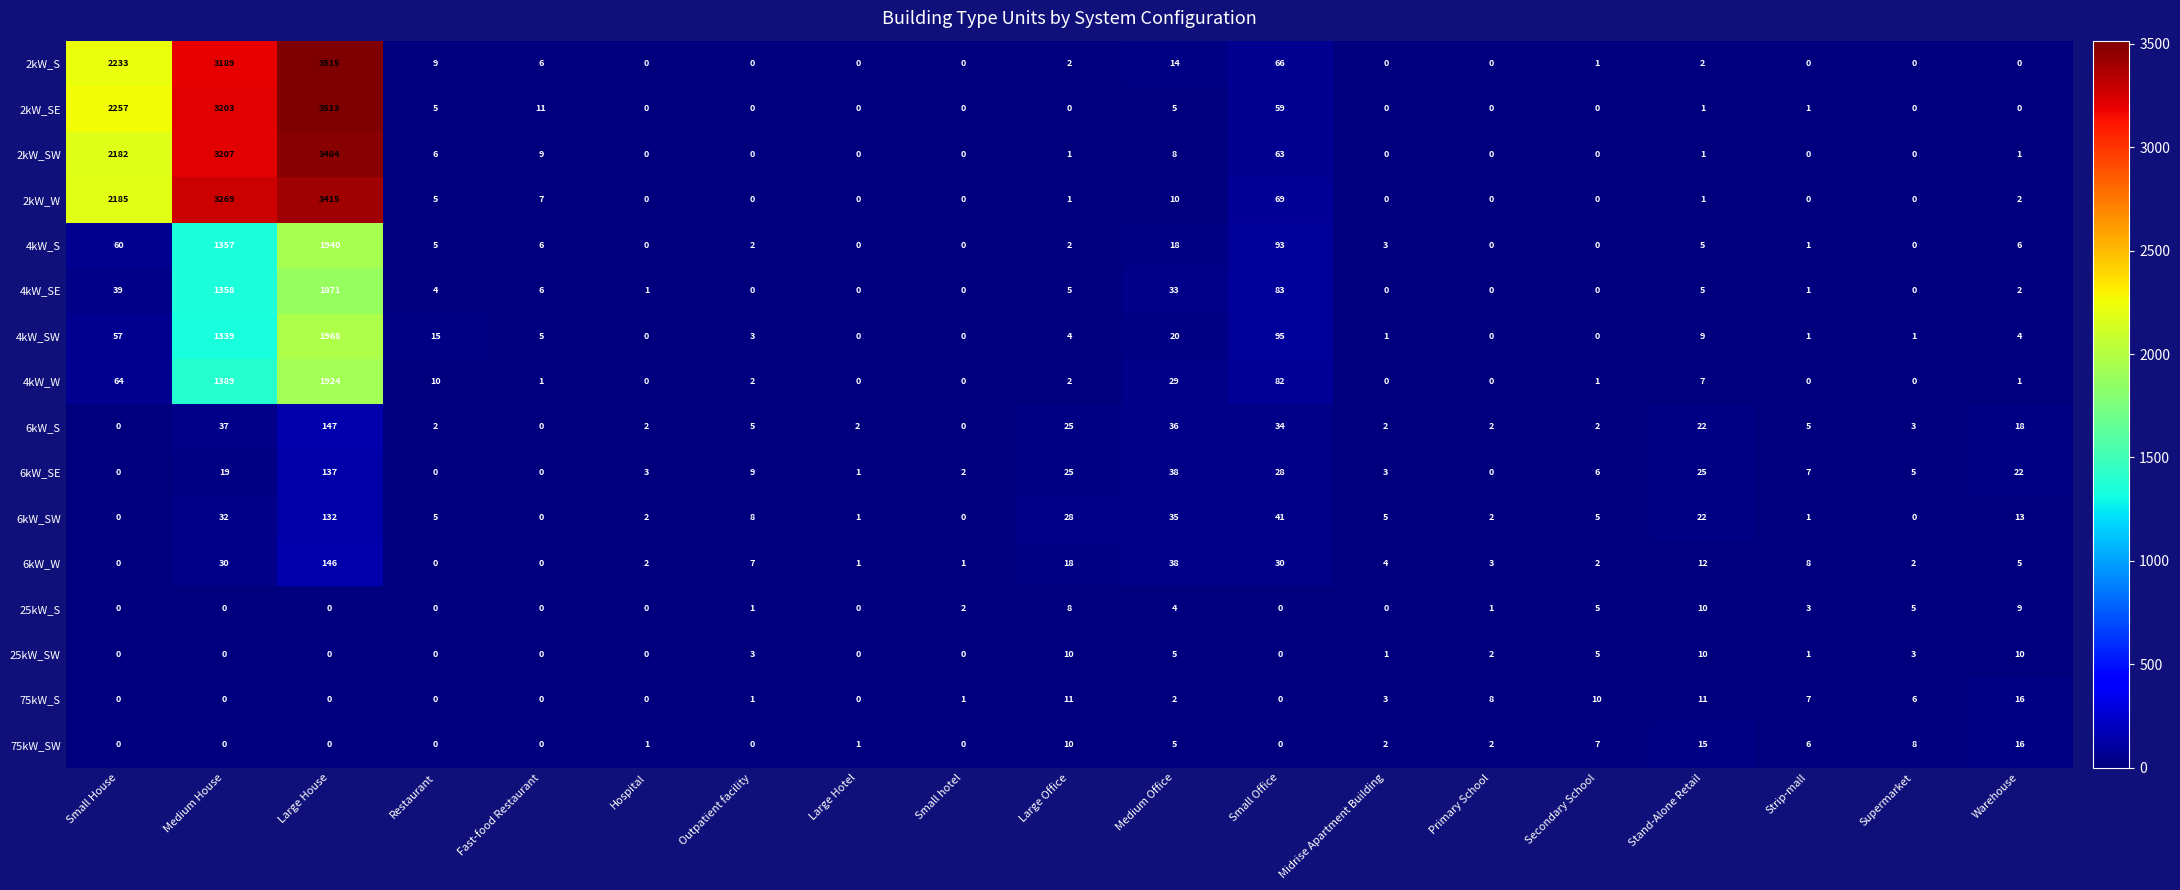

True or false: 75kW_S has a value of 1 at Medium Office.

False